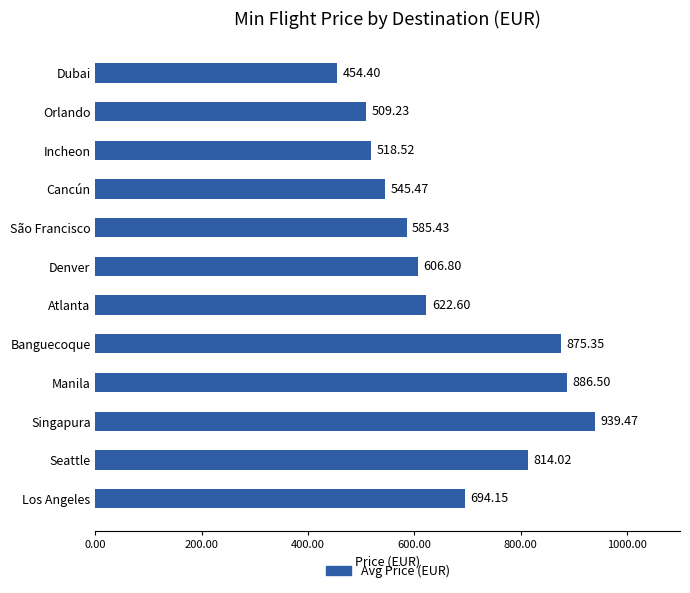

What is the greatest value displayed?

939.5